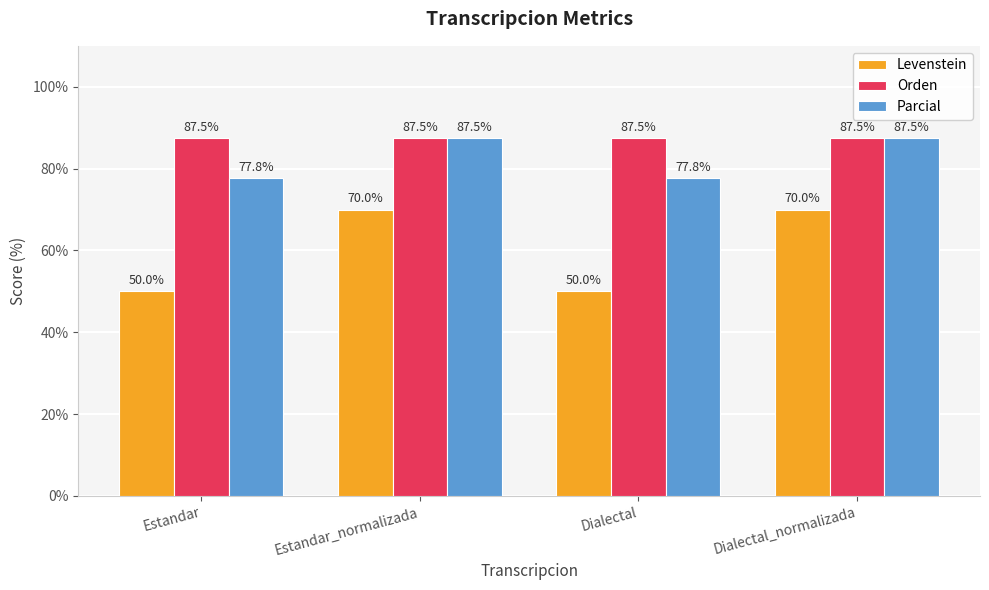

Rank the series by their average value, from highest to lowest.

Orden, Parcial, Levenstein